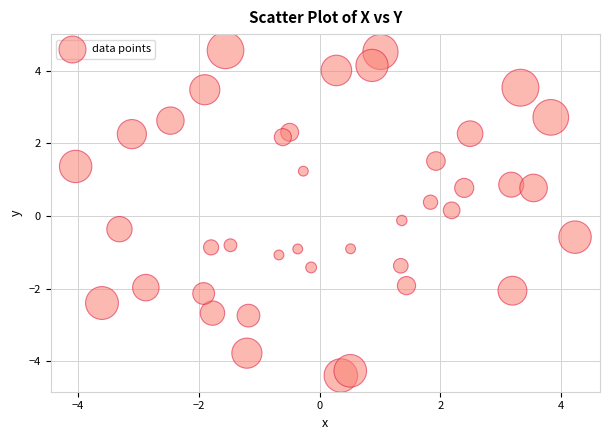

What is the range of X values (max minus min)?

8.3